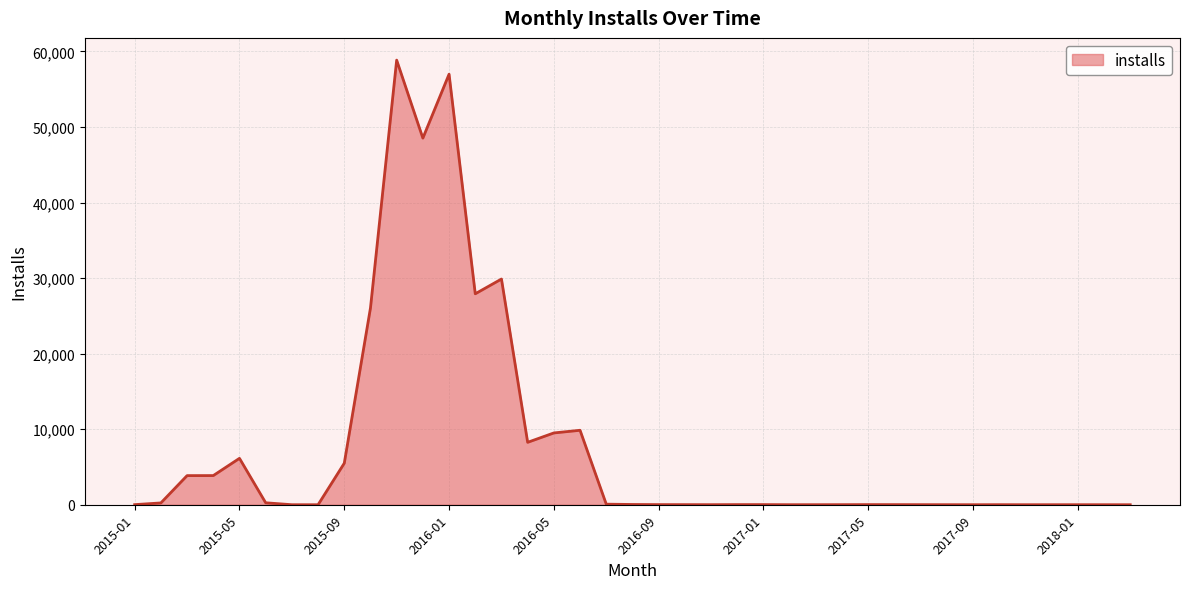

How many lines are shown in the chart?

1